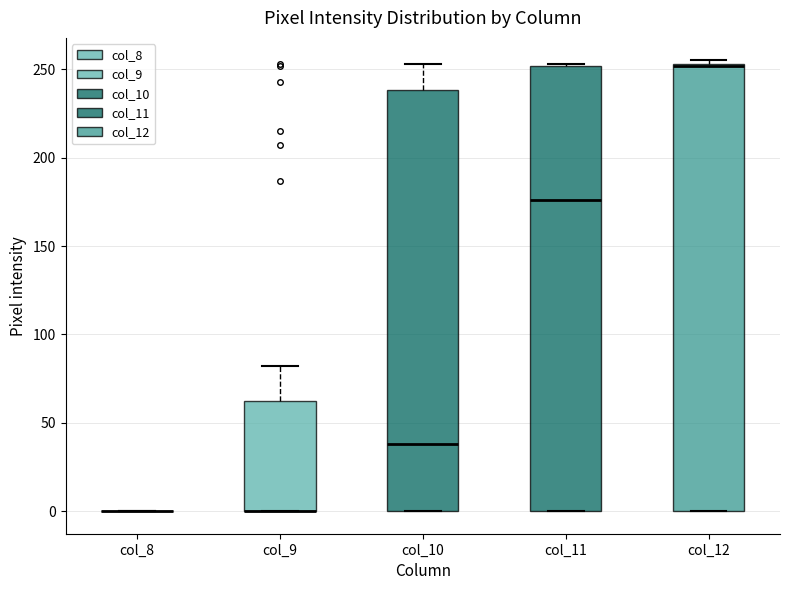

Reading left to right, read every box against the y-axis: the position of its median line, the range the box covers, and the ends of its whiskers. The values are not printed on the chart, so give them approximately, as read against the axis.

col_8: box collapsed to a line at 0, whiskers 0 to 0
col_9: median 0 (drawn on the box's lower edge), box 0 to 65, whiskers 0 to 80
col_10: median 40, box 0 to 240, whiskers 0 to 255
col_11: median 175, box 0 to 250, whiskers 0 to 255
col_12: median 250 (drawn on the box's upper edge), box 0 to 255, whiskers 0 to 255 (just above the box's upper edge)